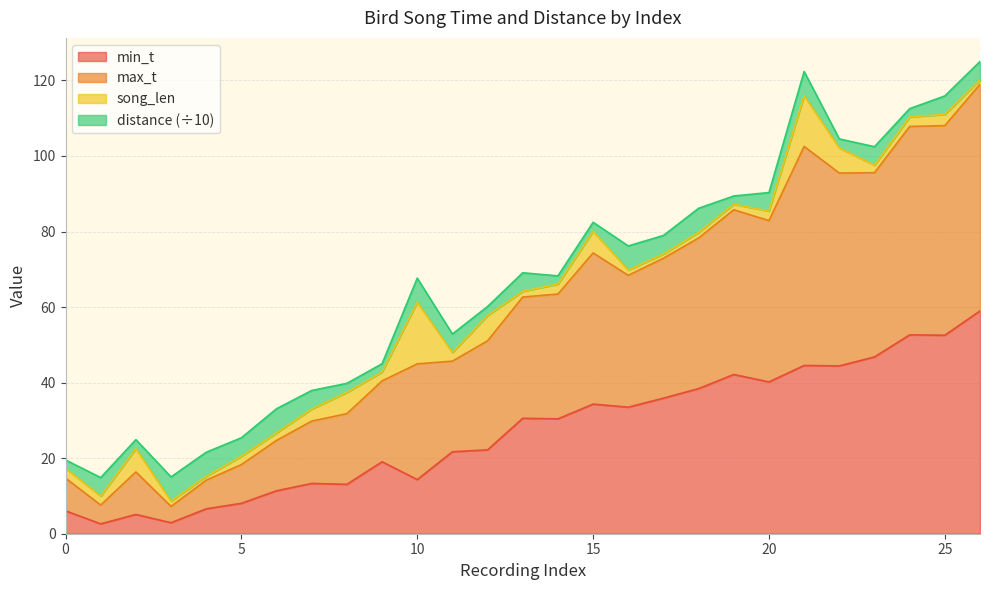

Is it true that min_t equals 8.1 at 5?

True